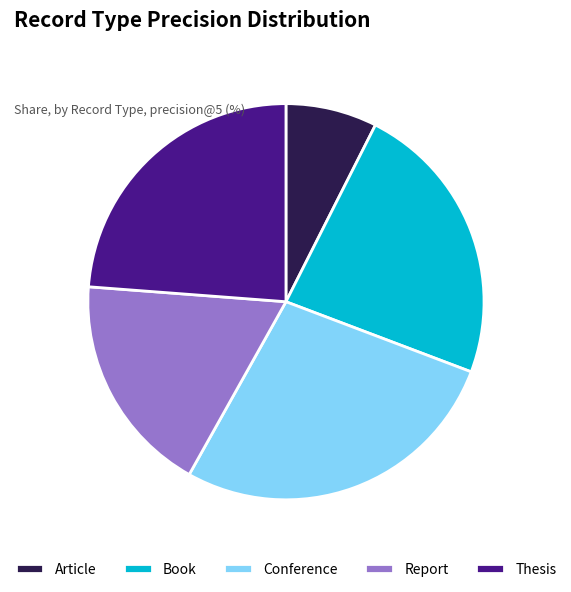

How many slices are in this pie chart?

5